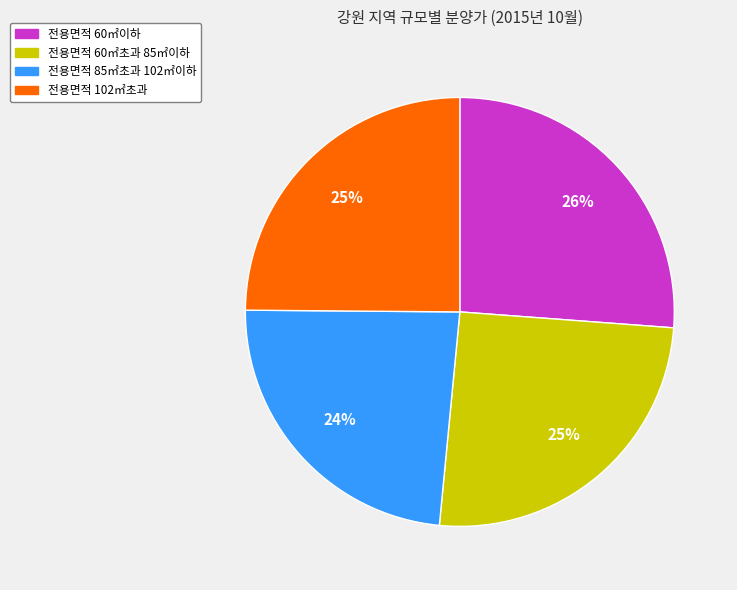

To the nearest percent, what percentage of the pie is 전용면적 102㎡초과?

25%